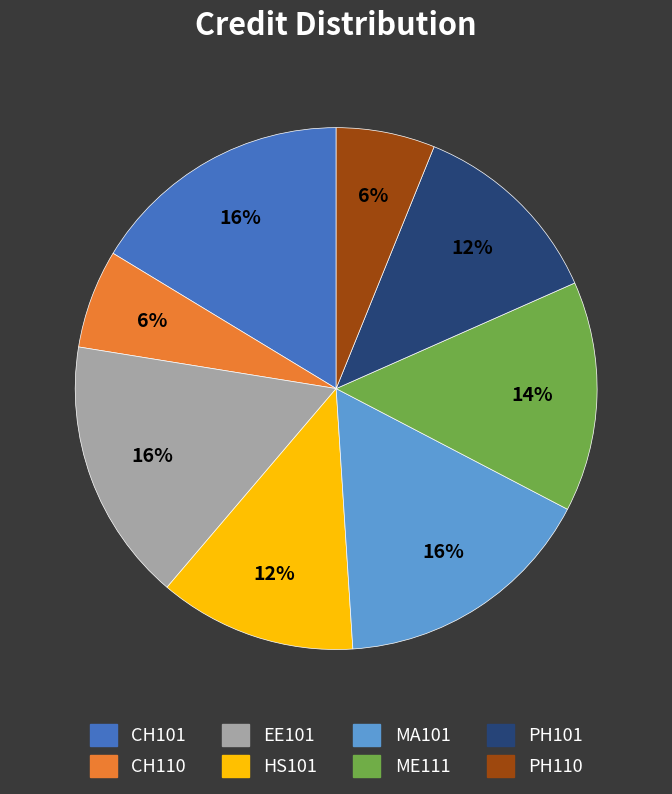

Does CH101 represent more than half of the total?

No